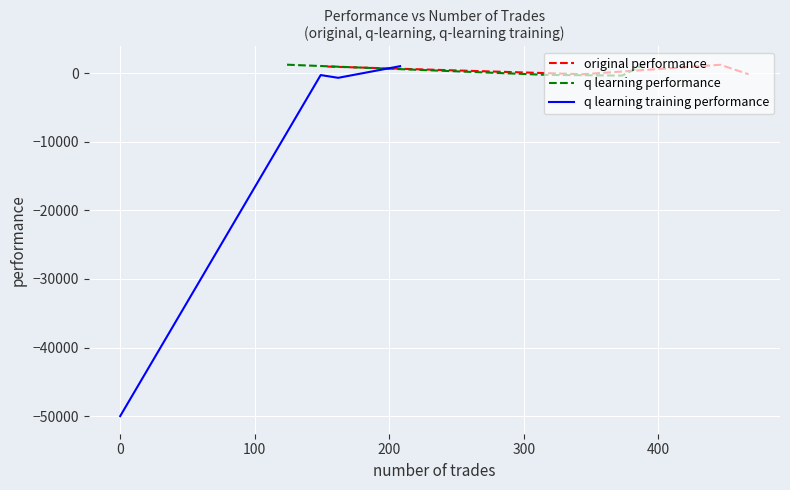

At how many categories does at least one series exceed -45721?

4